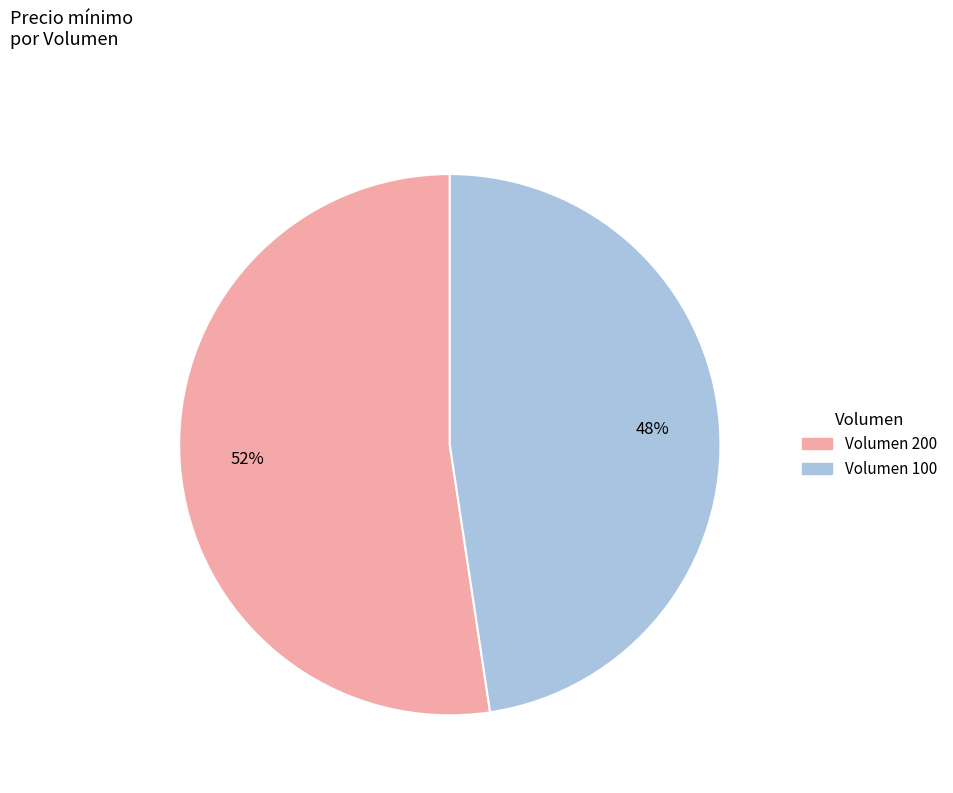

Is there any slice that represents more than half of the pie?

Yes